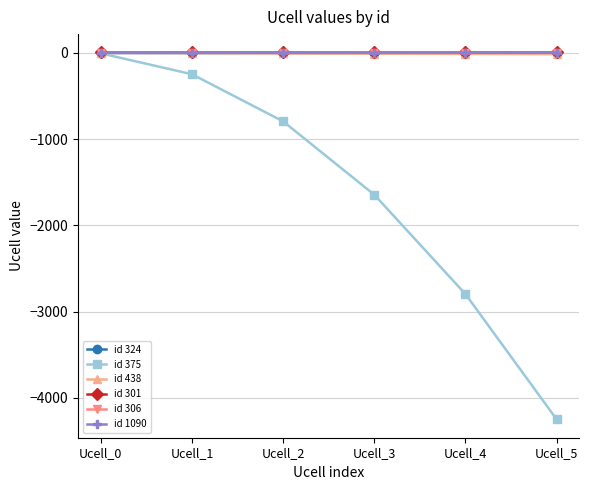

What is the difference between the second highest and minimum values in the id 1090 series?

0.1